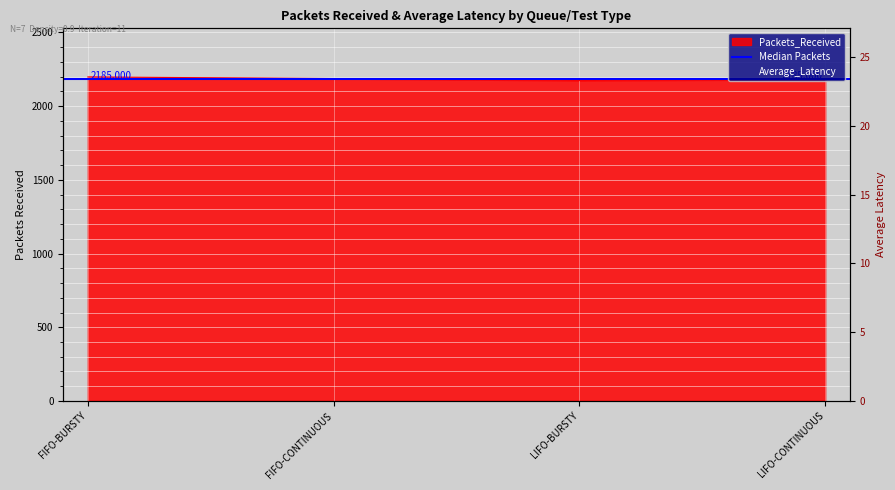

List the series in order of their overall mean, highest first.

Packets_Received, Average_Latency